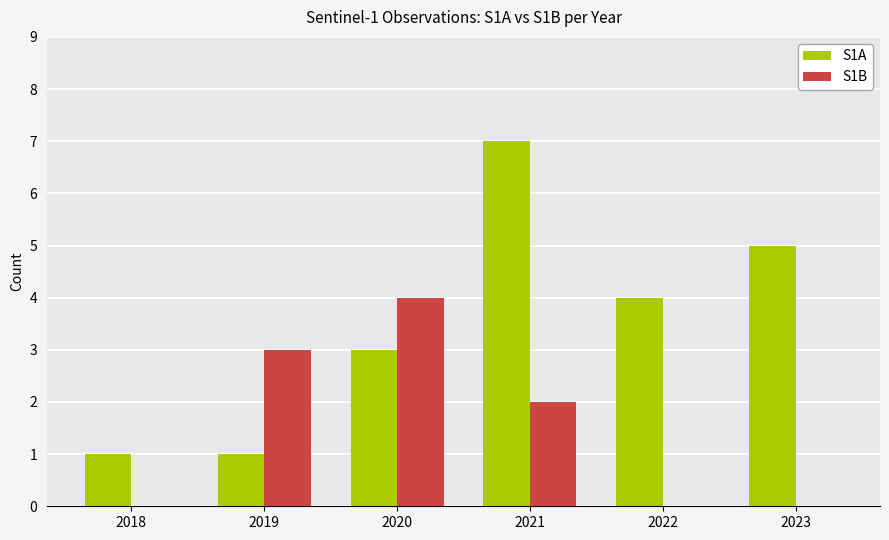

At which category is the sum across all series the highest?

2021